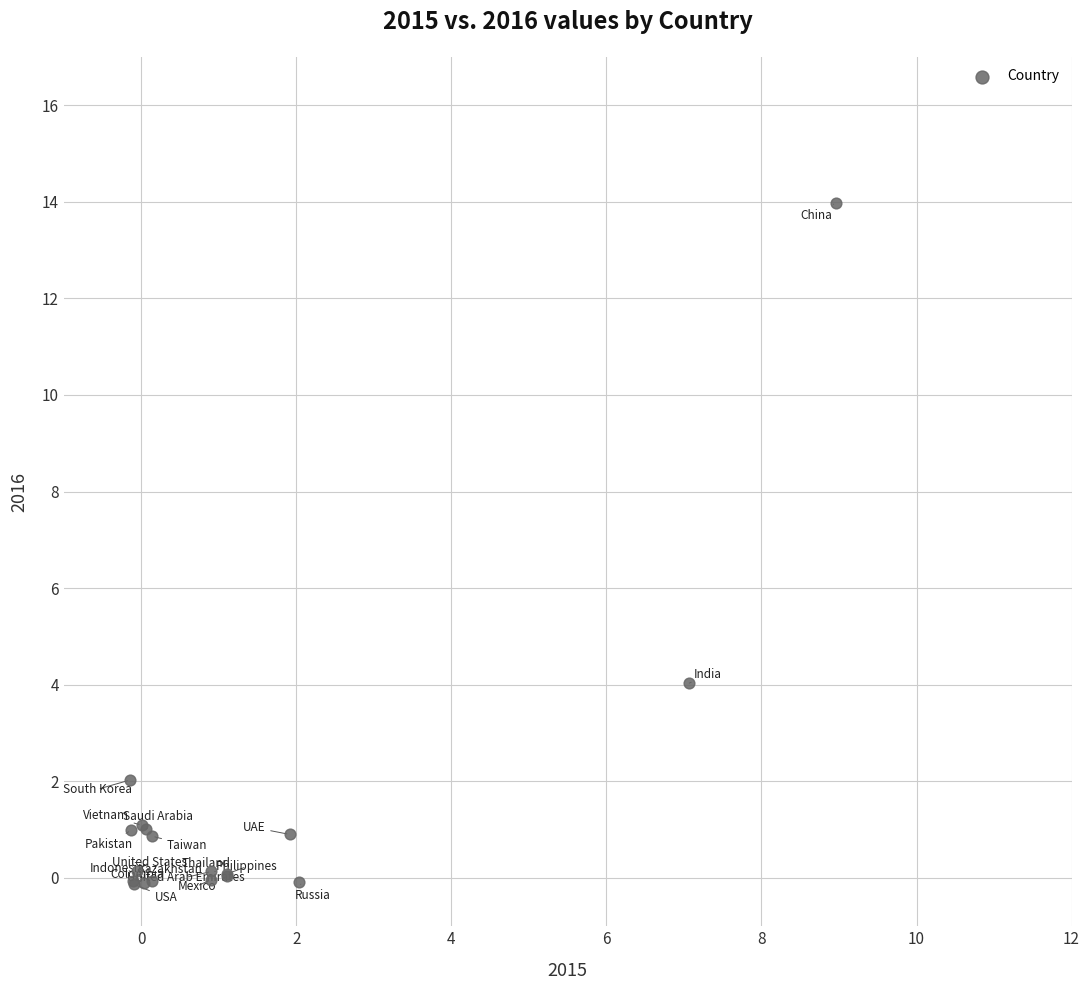

What Y value in the scatter plot is closest to 6?

4.0